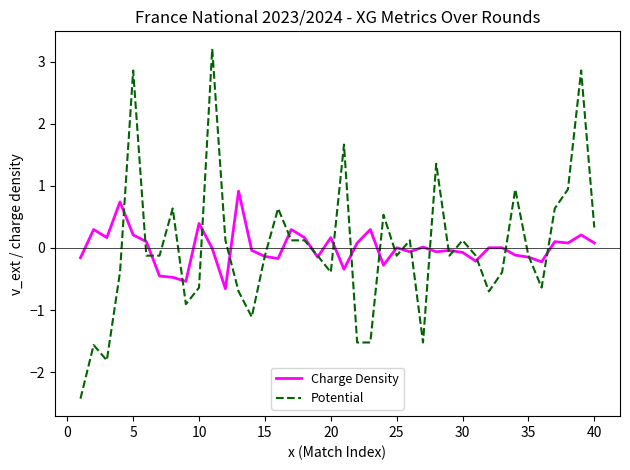

Which series has the largest range (max minus min)?

Potential